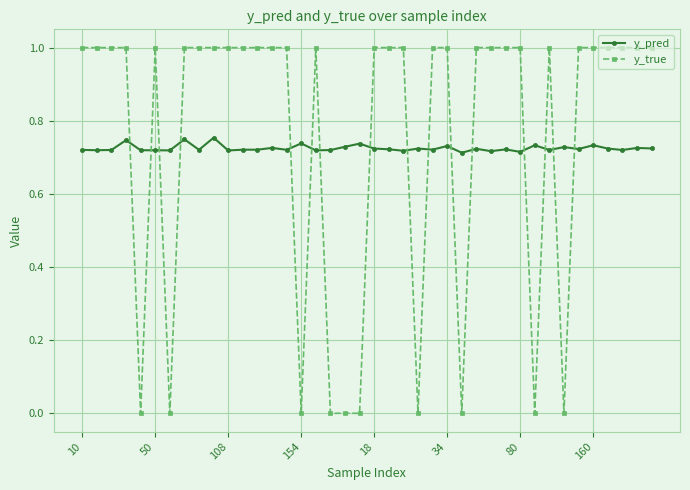

Rank the series by their average value, from lowest to highest.

y_pred, y_true